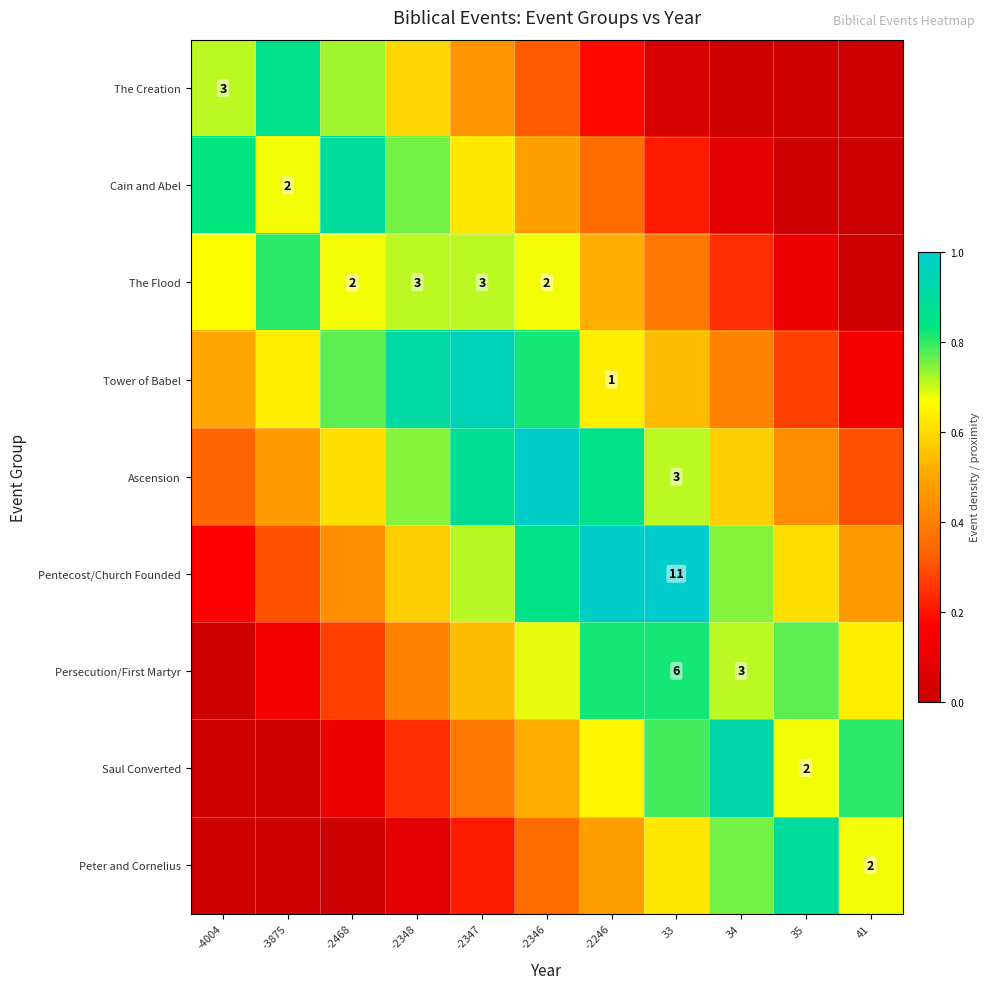

Is it true that Tower of Babel equals 0.8 at -4004?

False